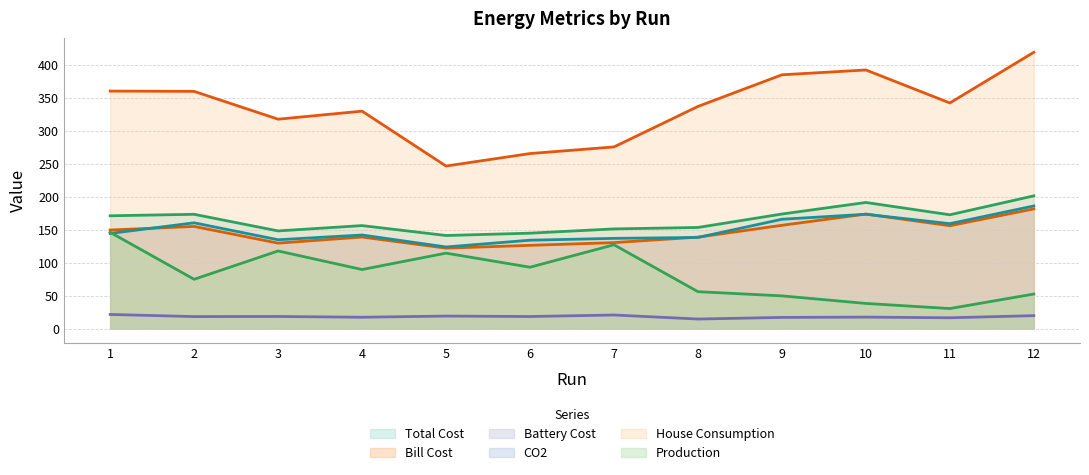

What is the sum of all Total Cost values?

1979.6